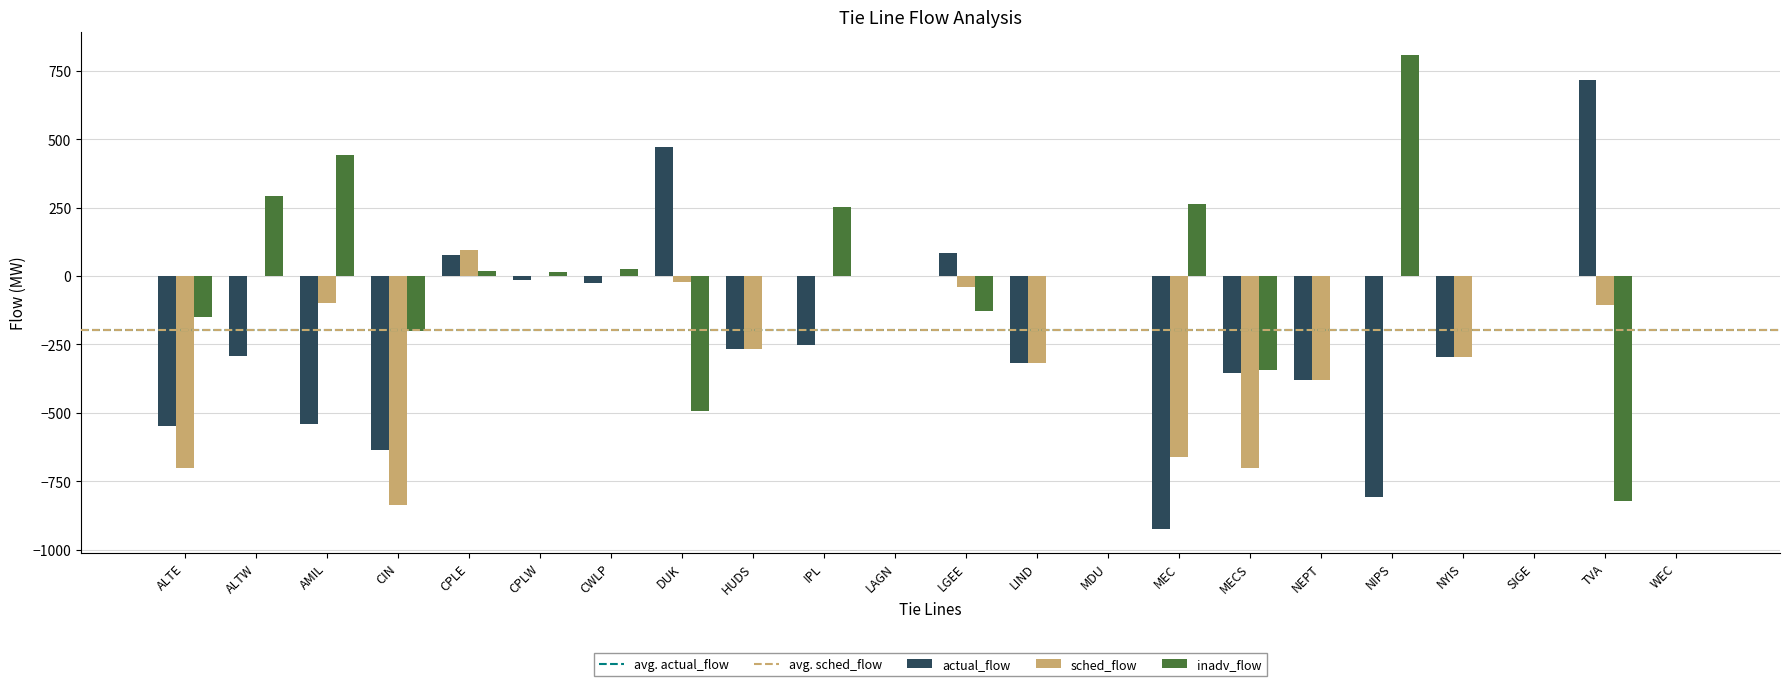

Is it true that actual_flow equals -899.8 at ALTE?

False